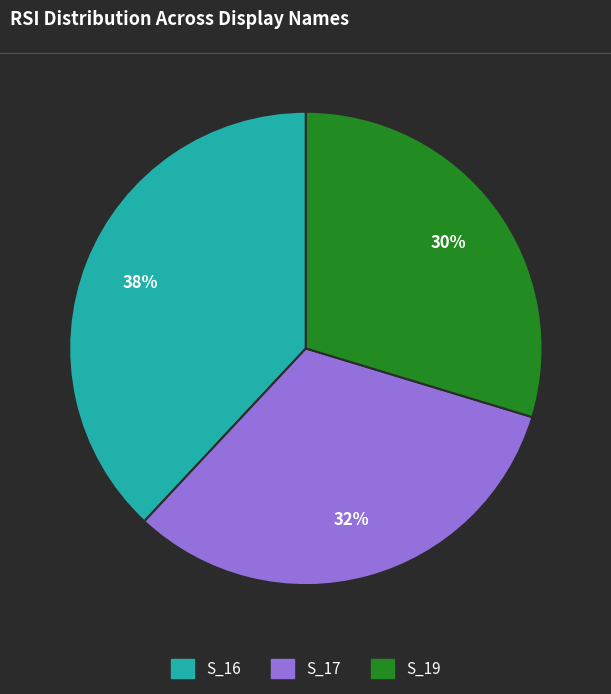

Is there a majority slice in this chart?

No